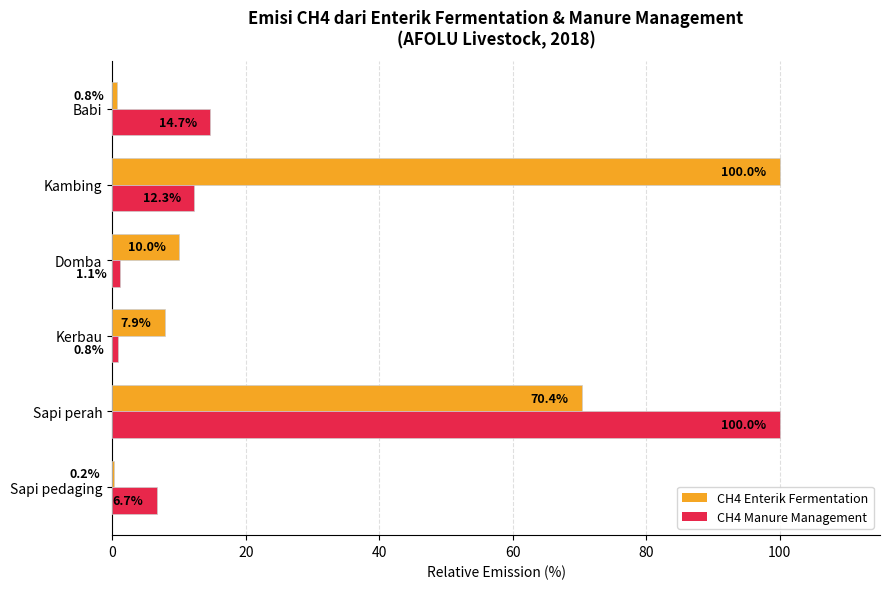

The CH4 Enterik Fermentation series shows 0.8 at Babi. True or false?

True